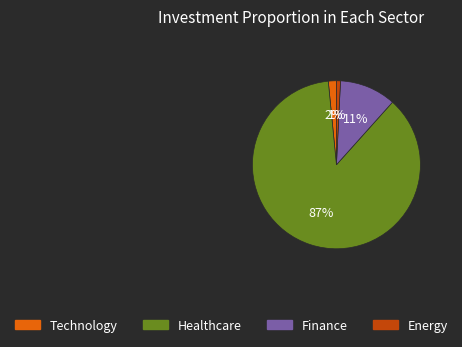

To the nearest percent, what is the average slice percentage?

25%